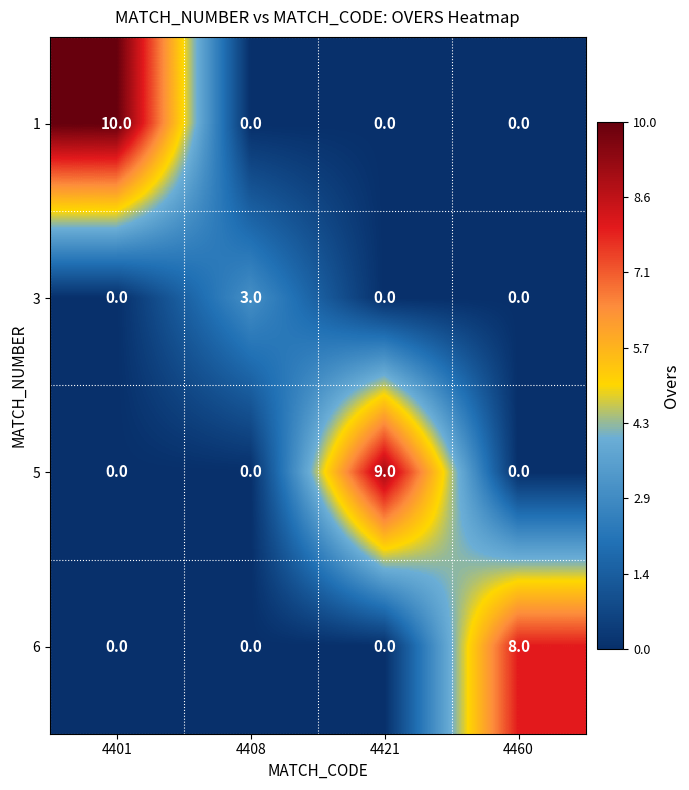

What is the total value across all series at 4460?

8